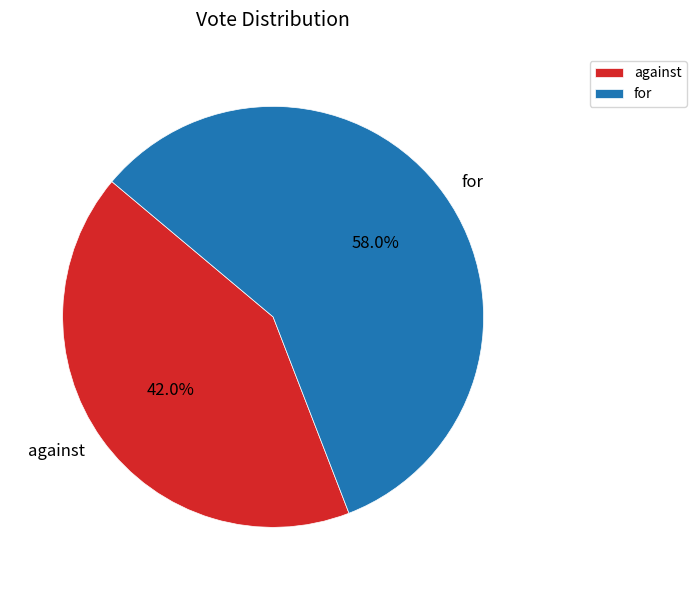

Does against represent more than half of the total?

No